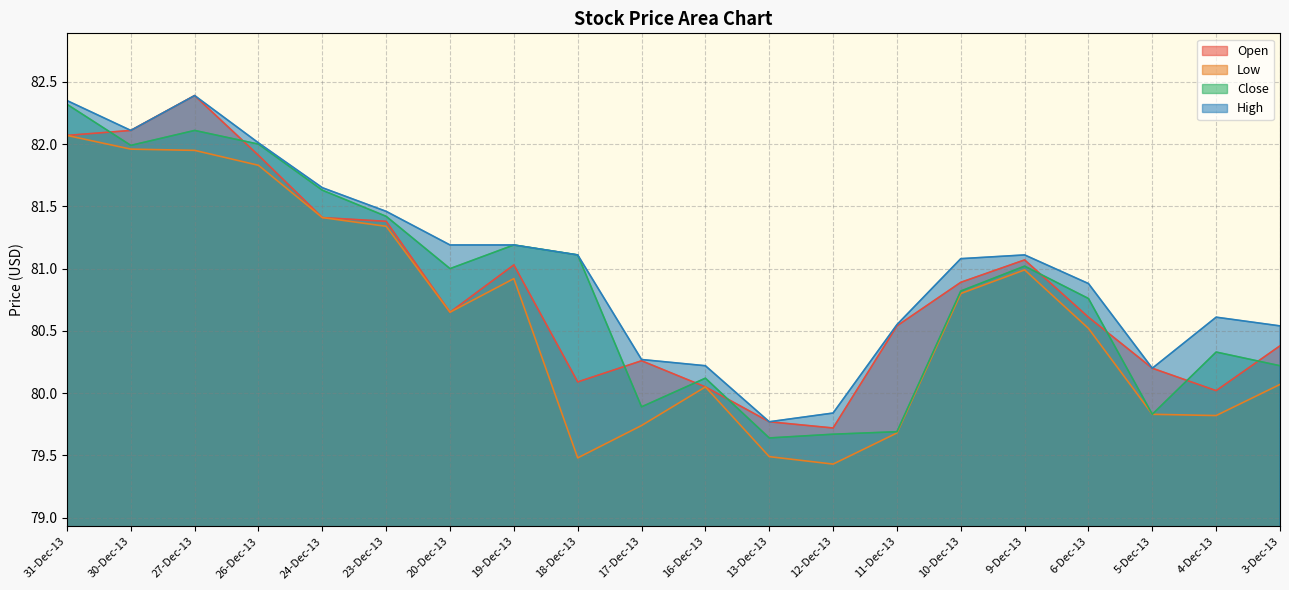

At which category does Open reach its first local valley?

20-Dec-13